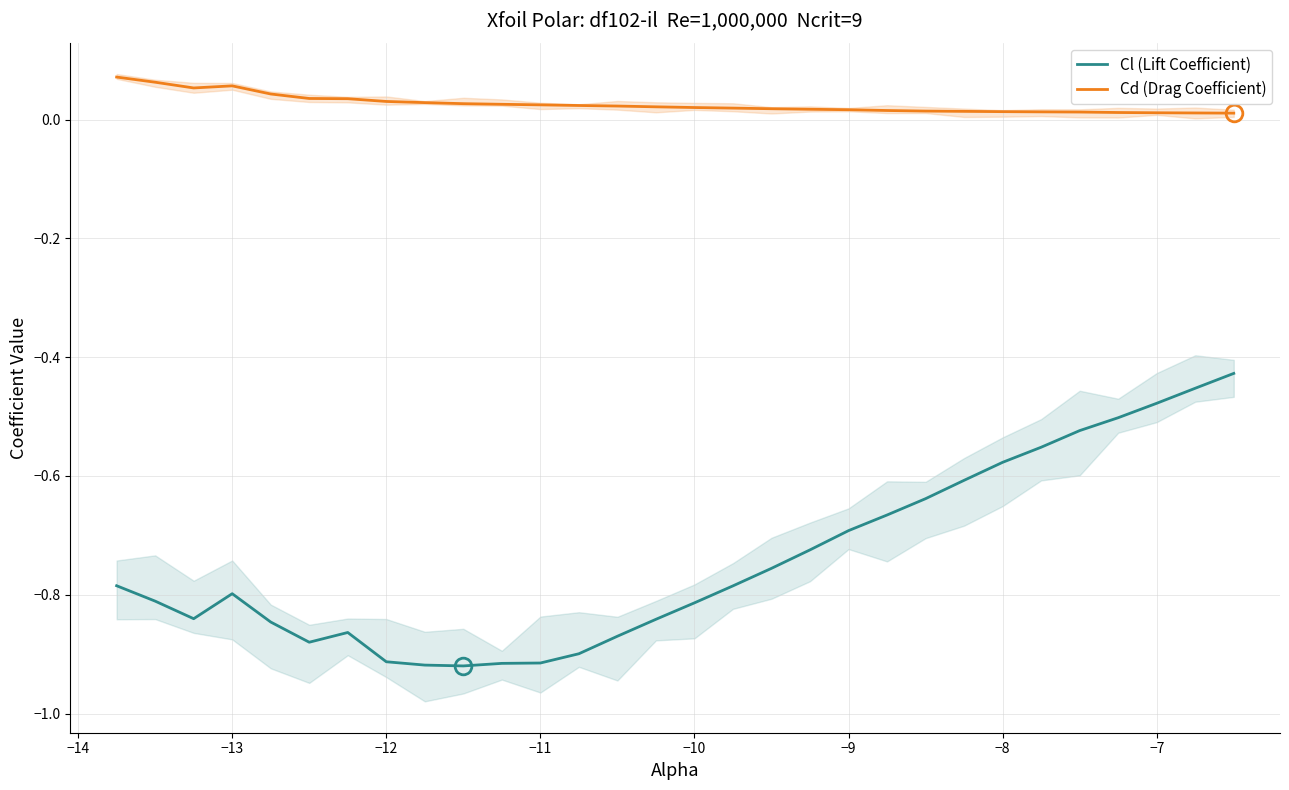

True or false: Cl (Lift Coefficient) and Cd (Drag Coefficient) cross at least once.

False